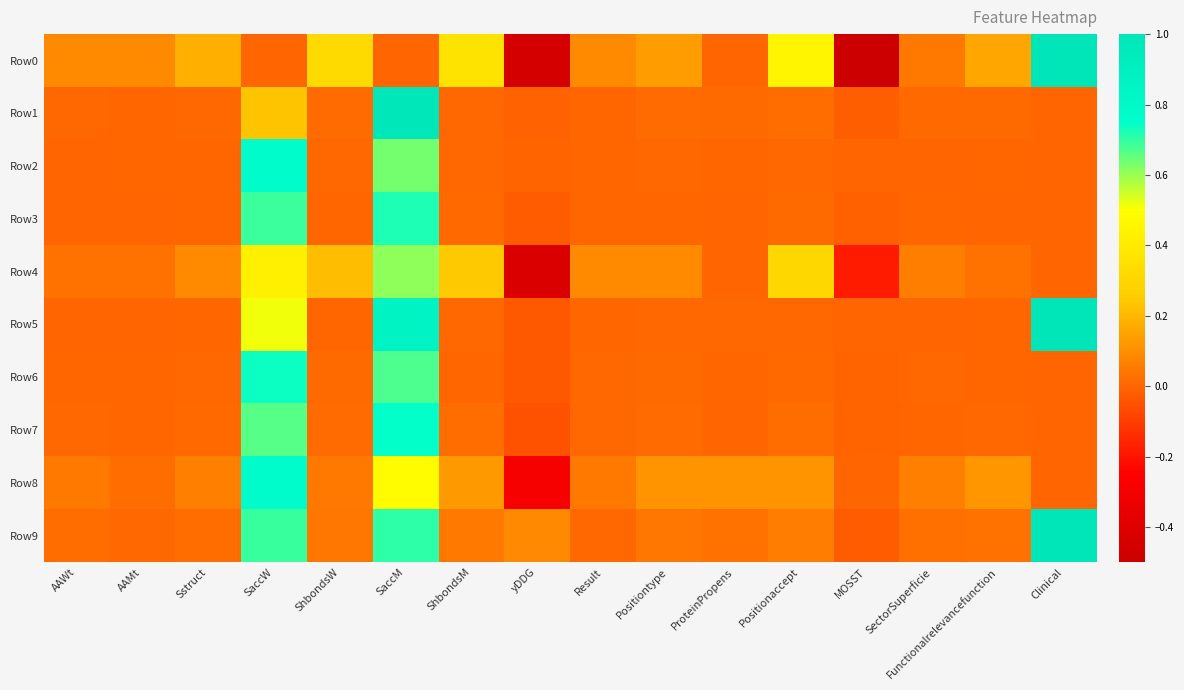

Reading right to left, extract all data points from this chart.

Row0: Clinical=1.0	Functionalrelevancefunction=0.2	SectorSuperficie=0.0	MOSST=-0.5	Positionaccept=0.5	ProteinPropens=0.0	Positiontype=0.1	Result=0.1	yDDG=-0.5	ShbondsM=0.4	SaccM=0.0	ShbondsW=0.3	SaccW=0.0	Sstruct=0.2	AAMt=0.1	AAWt=0.1
Row1: Clinical=0.0	Functionalrelevancefunction=0.0	SectorSuperficie=0.0	MOSST=-0.0	Positionaccept=0.0	ProteinPropens=0.0	Positiontype=0.0	Result=0.0	yDDG=-0.0	ShbondsM=0.0	SaccM=1.0	ShbondsW=0.0	SaccW=0.2	Sstruct=0.0	AAMt=0.0	AAWt=0.0
Row2: Clinical=0.0	Functionalrelevancefunction=0.0	SectorSuperficie=0.0	MOSST=-0.0	Positionaccept=0.0	ProteinPropens=0.0	Positiontype=0.0	Result=0.0	yDDG=-0.0	ShbondsM=0.0	SaccM=0.6	ShbondsW=0.0	SaccW=0.8	Sstruct=0.0	AAMt=0.0	AAWt=0.0
Row3: Clinical=0.0	Functionalrelevancefunction=0.0	SectorSuperficie=0.0	MOSST=-0.0	Positionaccept=0.0	ProteinPropens=0.0	Positiontype=0.0	Result=0.0	yDDG=-0.0	ShbondsM=0.0	SaccM=0.7	ShbondsW=0.0	SaccW=0.7	Sstruct=0.0	AAMt=0.0	AAWt=0.0
Row4: Clinical=0.0	Functionalrelevancefunction=0.0	SectorSuperficie=0.1	MOSST=-0.2	Positionaccept=0.3	ProteinPropens=0.0	Positiontype=0.1	Result=0.1	yDDG=-0.4	ShbondsM=0.2	SaccM=0.6	ShbondsW=0.2	SaccW=0.4	Sstruct=0.1	AAMt=0.0	AAWt=0.0
Row5: Clinical=1.0	Functionalrelevancefunction=0.0	SectorSuperficie=0.0	MOSST=-0.0	Positionaccept=0.0	ProteinPropens=0.0	Positiontype=0.0	Result=0.0	yDDG=-0.0	ShbondsM=0.0	SaccM=0.9	ShbondsW=0.0	SaccW=0.5	Sstruct=0.0	AAMt=0.0	AAWt=0.0
Row6: Clinical=0.0	Functionalrelevancefunction=0.0	SectorSuperficie=0.0	MOSST=-0.0	Positionaccept=0.0	ProteinPropens=0.0	Positiontype=0.0	Result=0.0	yDDG=-0.0	ShbondsM=0.0	SaccM=0.7	ShbondsW=0.0	SaccW=0.7	Sstruct=0.0	AAMt=0.0	AAWt=0.0
Row7: Clinical=0.0	Functionalrelevancefunction=0.0	SectorSuperficie=0.0	MOSST=-0.0	Positionaccept=0.0	ProteinPropens=0.0	Positiontype=0.0	Result=0.0	yDDG=-0.0	ShbondsM=0.0	SaccM=0.7	ShbondsW=0.0	SaccW=0.7	Sstruct=0.0	AAMt=0.0	AAWt=0.0
Row8: Clinical=0.0	Functionalrelevancefunction=0.1	SectorSuperficie=0.1	MOSST=0.0	Positionaccept=0.1	ProteinPropens=0.1	Positiontype=0.1	Result=0.0	yDDG=-0.3	ShbondsM=0.1	SaccM=0.5	ShbondsW=0.0	SaccW=0.8	Sstruct=0.1	AAMt=0.0	AAWt=0.0
Row9: Clinical=1.0	Functionalrelevancefunction=0.0	SectorSuperficie=0.0	MOSST=-0.0	Positionaccept=0.1	ProteinPropens=0.0	Positiontype=0.0	Result=0.0	yDDG=0.1	ShbondsM=0.0	SaccM=0.7	ShbondsW=0.0	SaccW=0.7	Sstruct=0.0	AAMt=0.0	AAWt=0.0